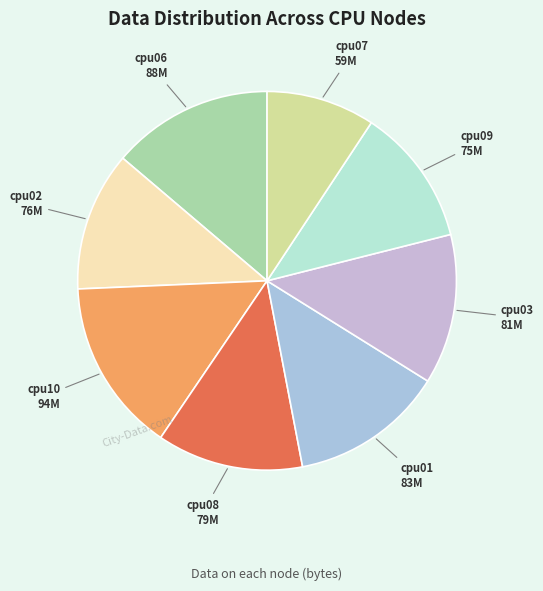

Which has a higher value, cpu02 or cpu03?

cpu03